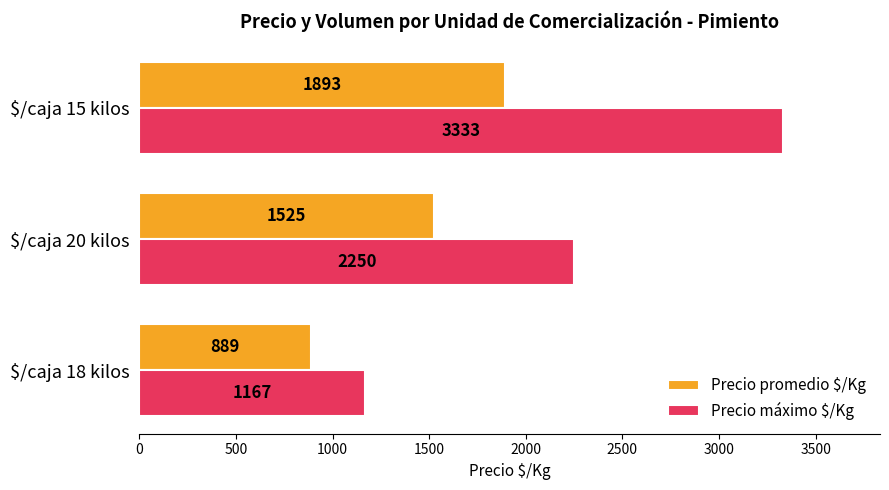

What is the minimum value shown in the chart?

889